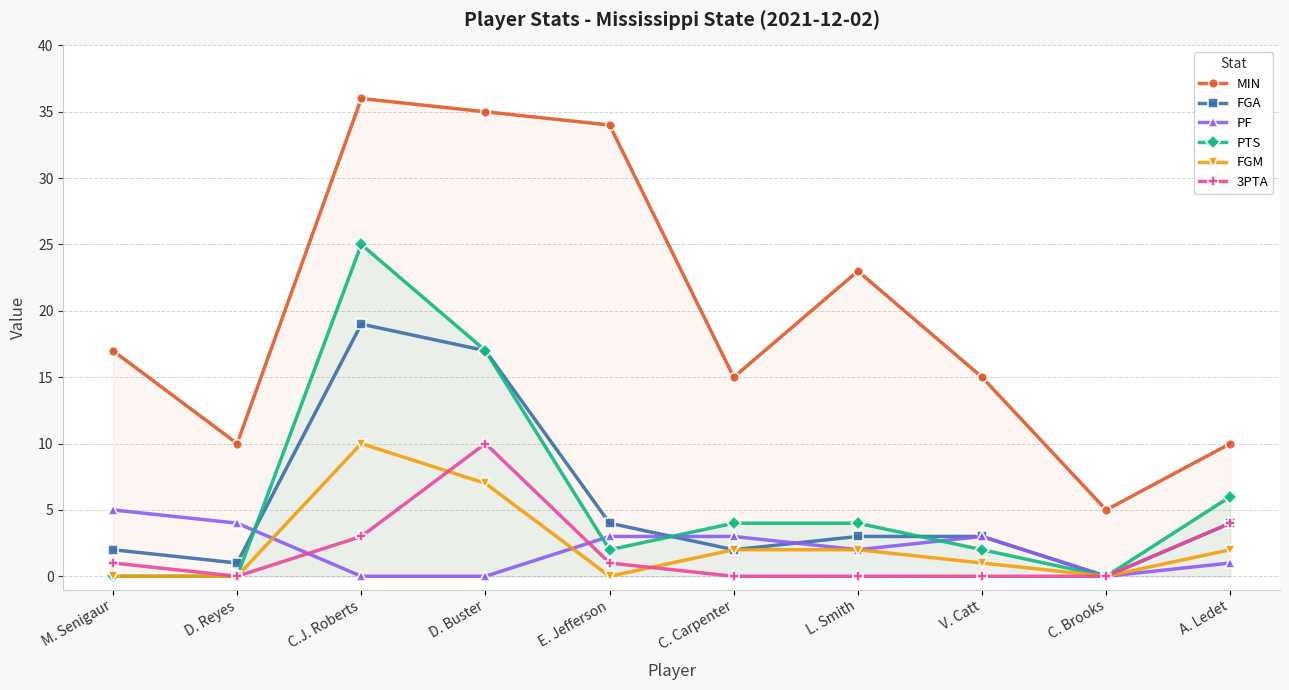

At L. Smith, list the series in order from largest to smallest.

MIN, PTS, FGA, PF, FGM, 3PTA